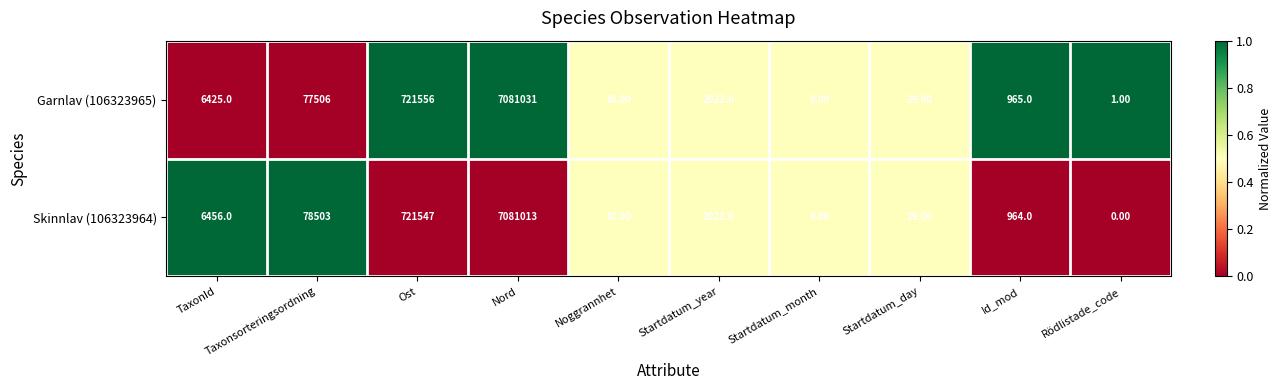

Which series has the largest range (max minus min)?

Garnlav (106323965)